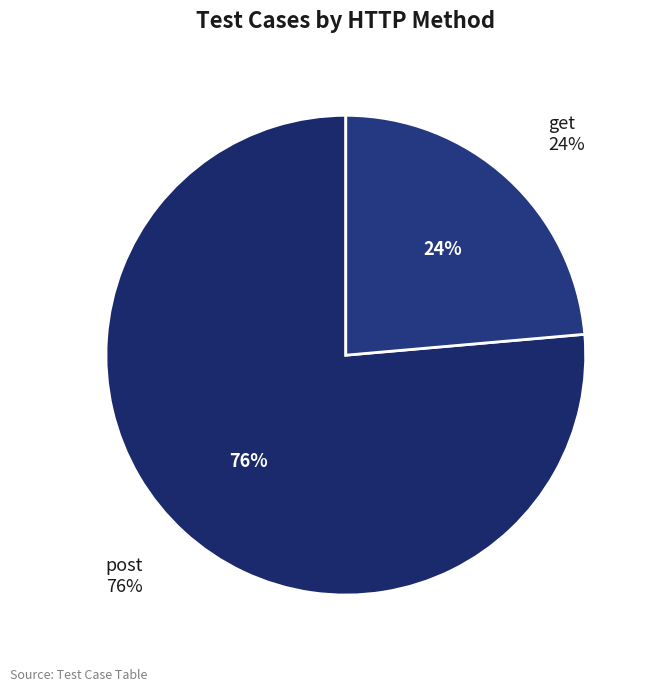

Is it true that post is 76% of the pie?

True